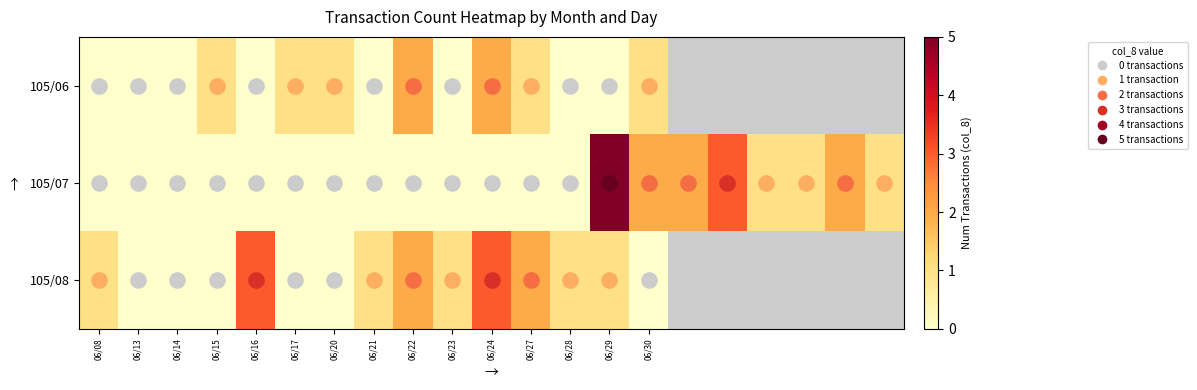

Which series has the largest total across all categories?

105/07